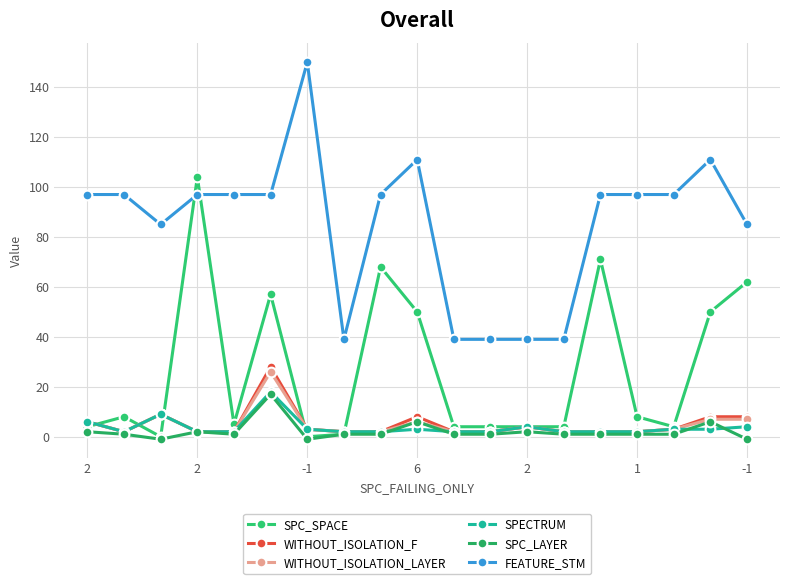

What is the smallest value displayed?

-1